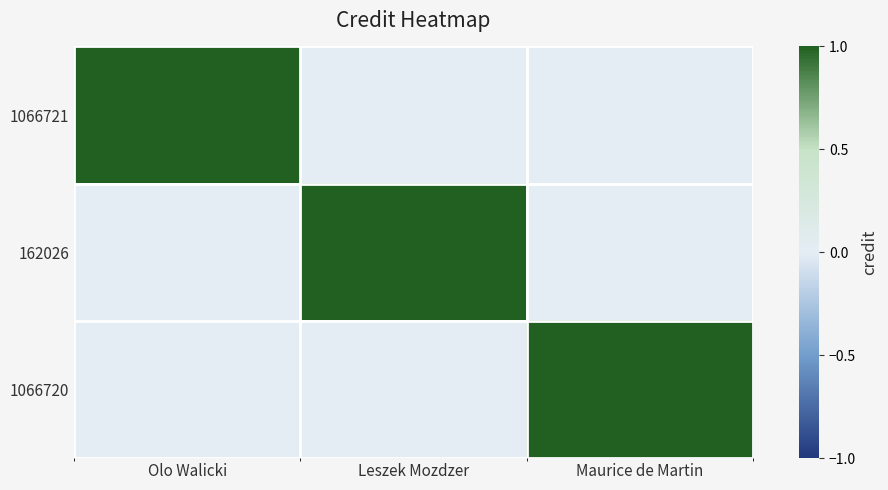

At which category is the sum across all series the highest?

Olo Walicki